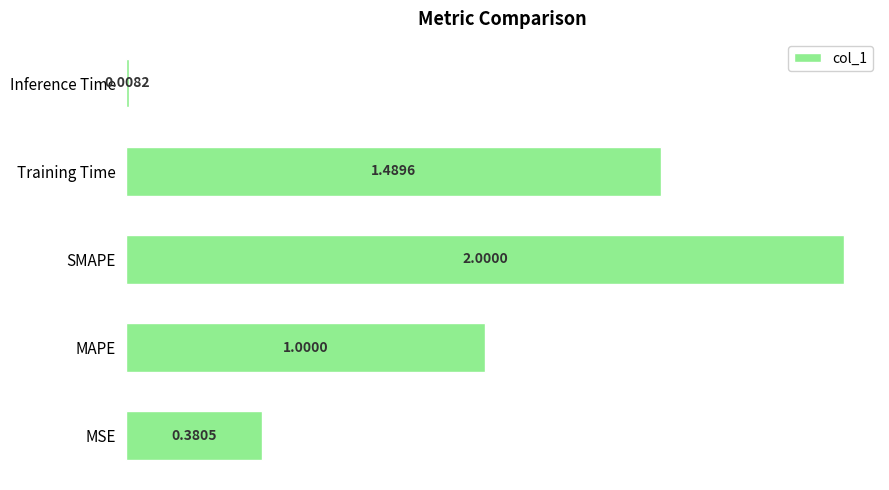

Which label corresponds to the smallest value in the chart?

Inference Time